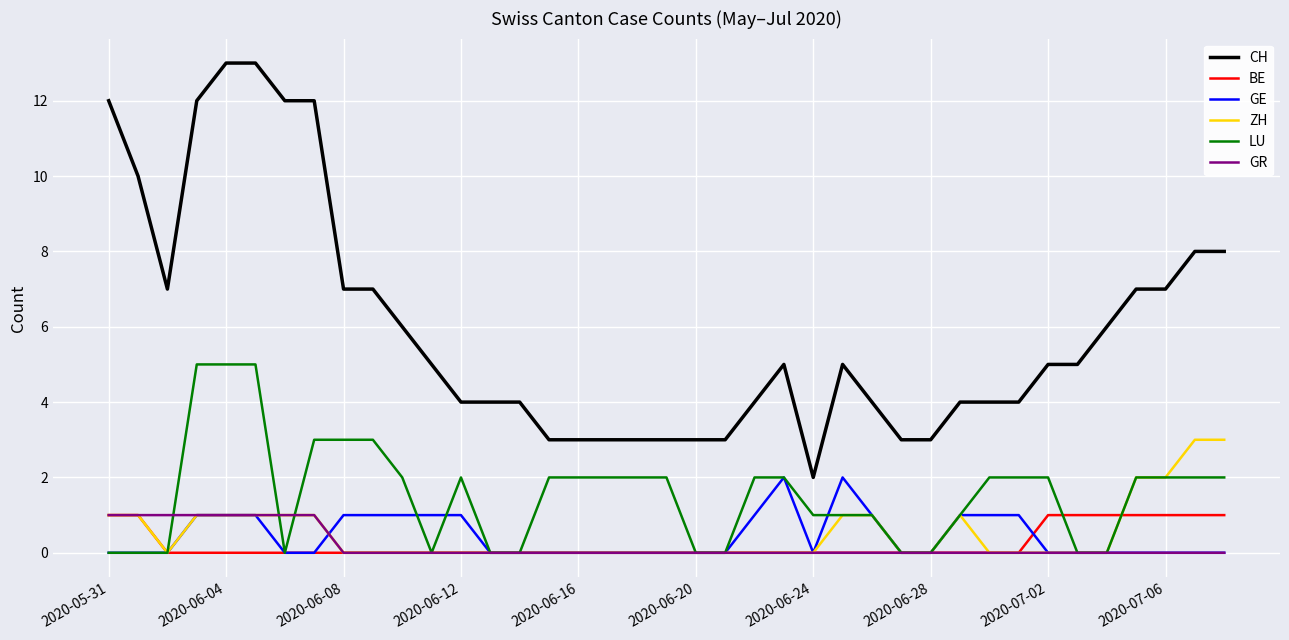

What is the maximum value shown in the chart?

13